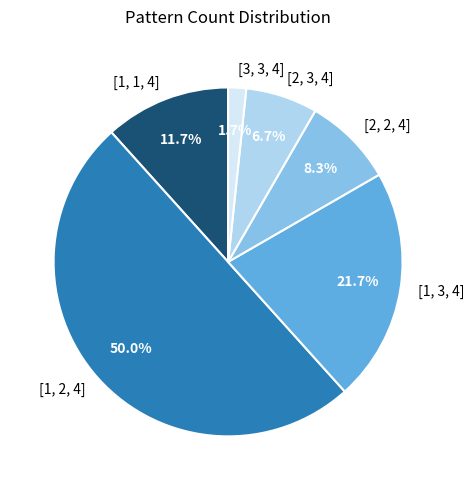

To the nearest percent, what portion does [1, 2, 4] represent?

50%